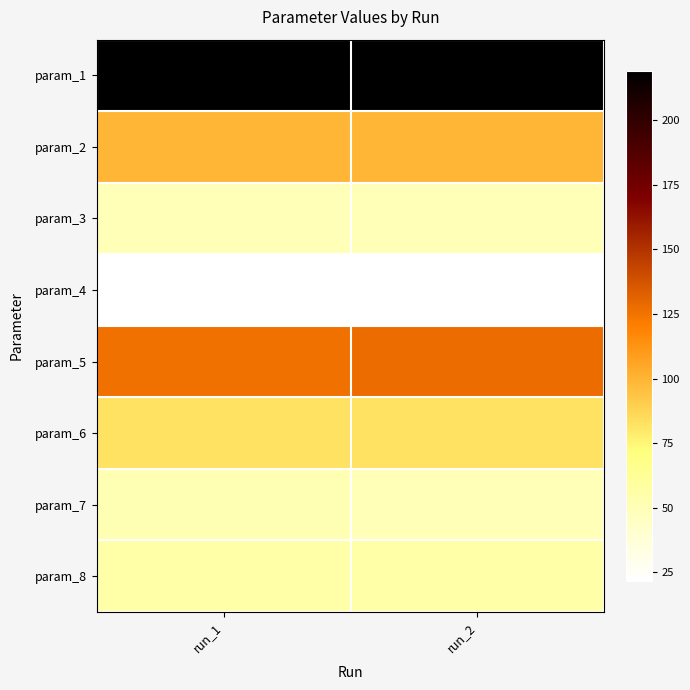

Reading left to right, extract all data points from this chart.

param_1: run_1=219.3	run_2=219.2
param_2: run_1=99.0	run_2=99.0
param_3: run_1=50.2	run_2=49.9
param_4: run_1=21.7	run_2=21.7
param_5: run_1=125.9	run_2=127.5
param_6: run_1=82.6	run_2=82.6
param_7: run_1=51.7	run_2=49.5
param_8: run_1=55.1	run_2=55.0